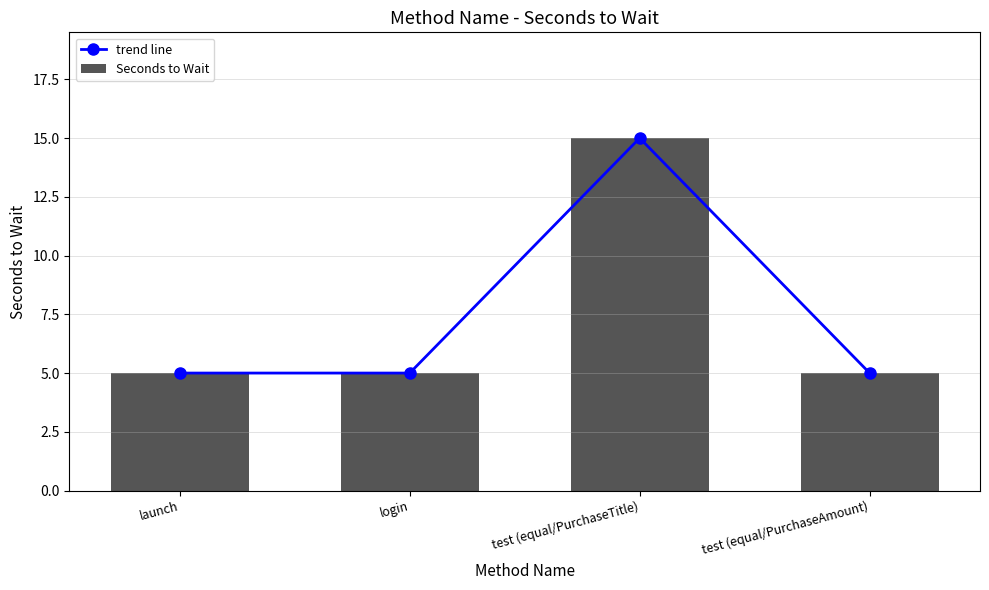

What is the total value across all series at test (equal/PurchaseAmount)?

10